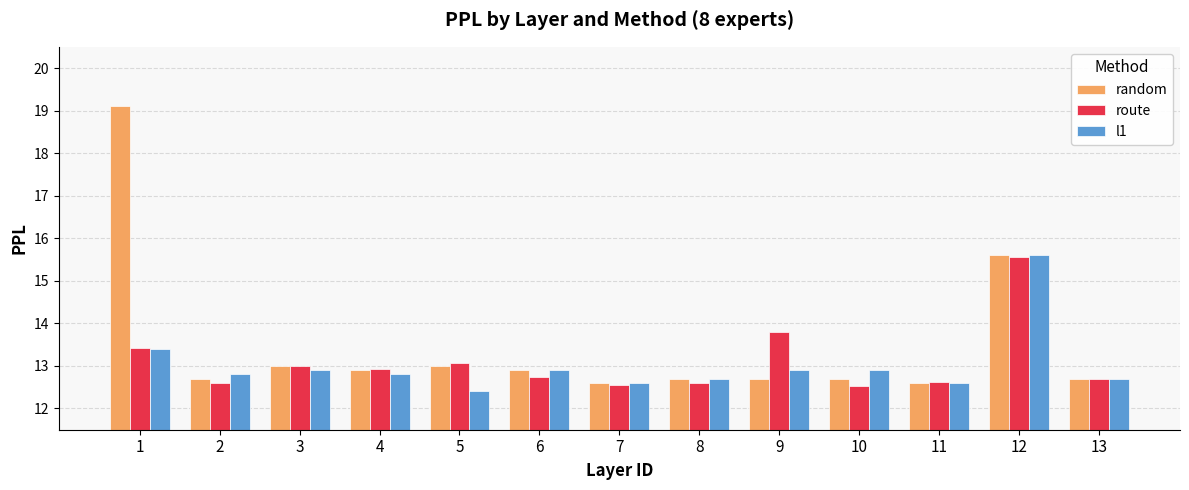

Which series has the largest range (max minus min)?

random